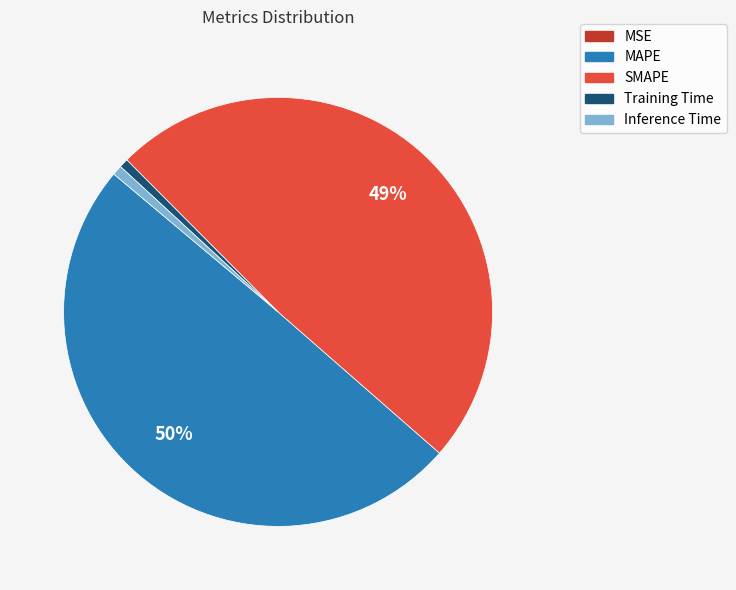

To the nearest percent, what is the average slice percentage?

20%